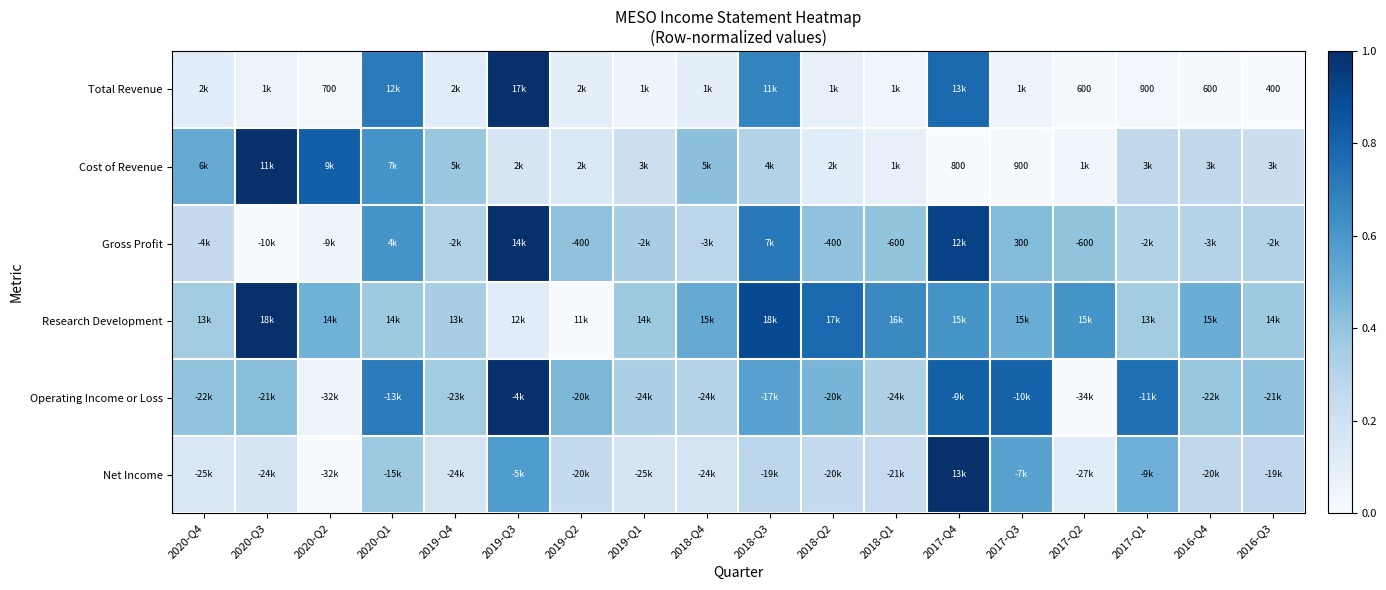

True or false: Operating Income or Loss has a value of 0.5 at 2016-Q4.

False